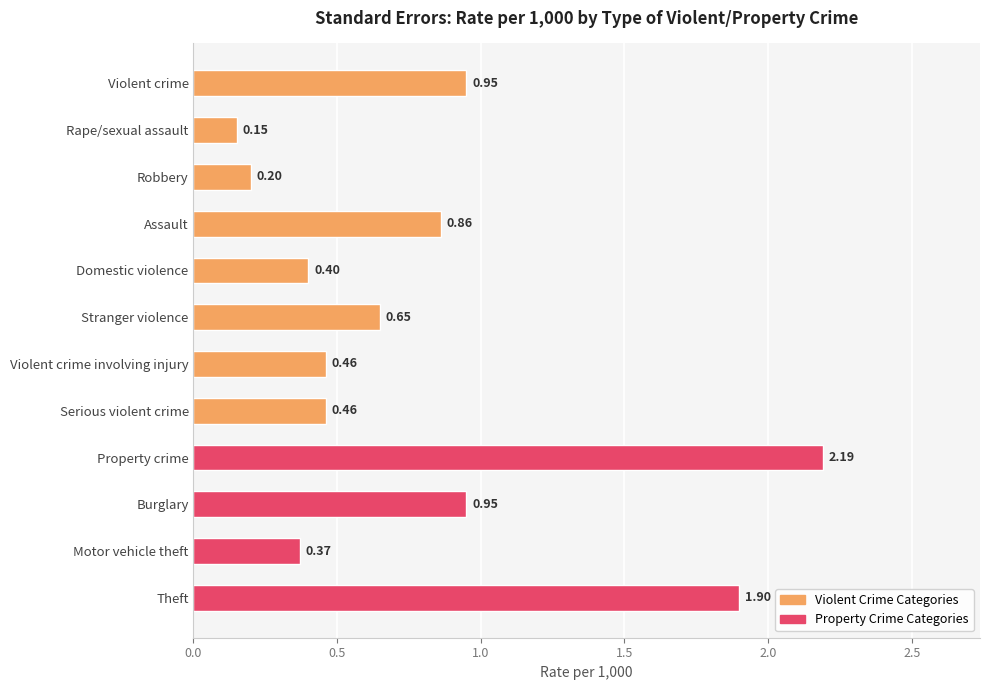

What is the label of the 12th bar from the bottom?

Violent crime